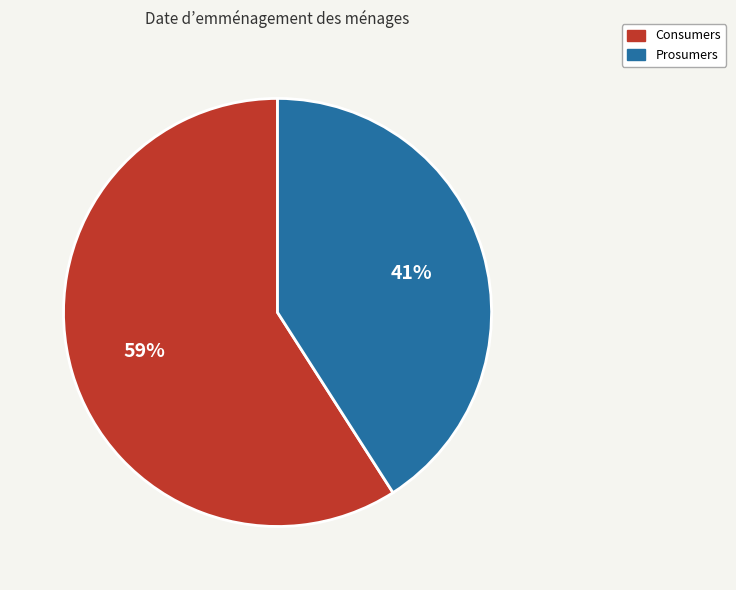

Approximately how many times larger is the value at Consumers compared to Prosumers?

1.4